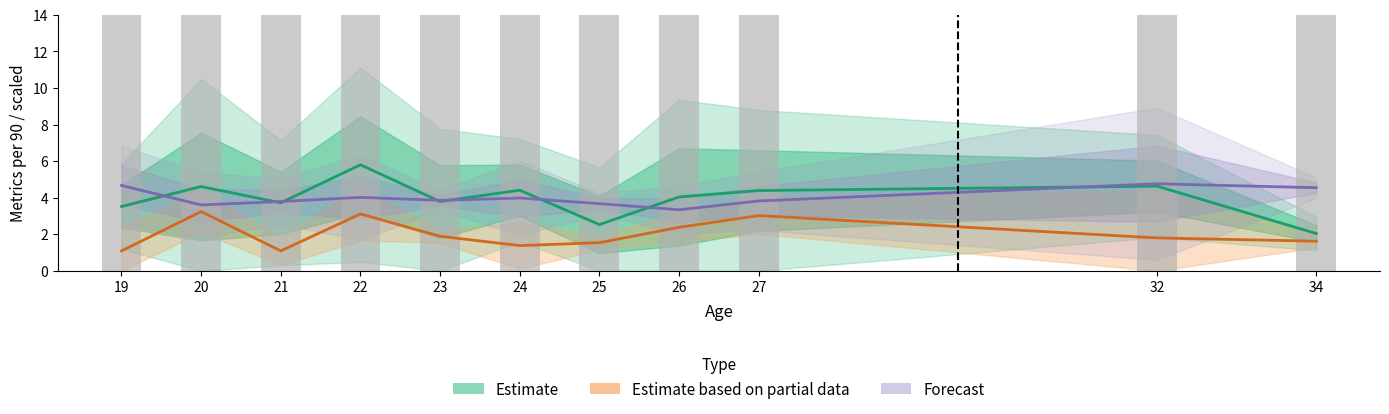

What is the difference between the maximum and minimum values in the Estimate based on partial data series?

2.2